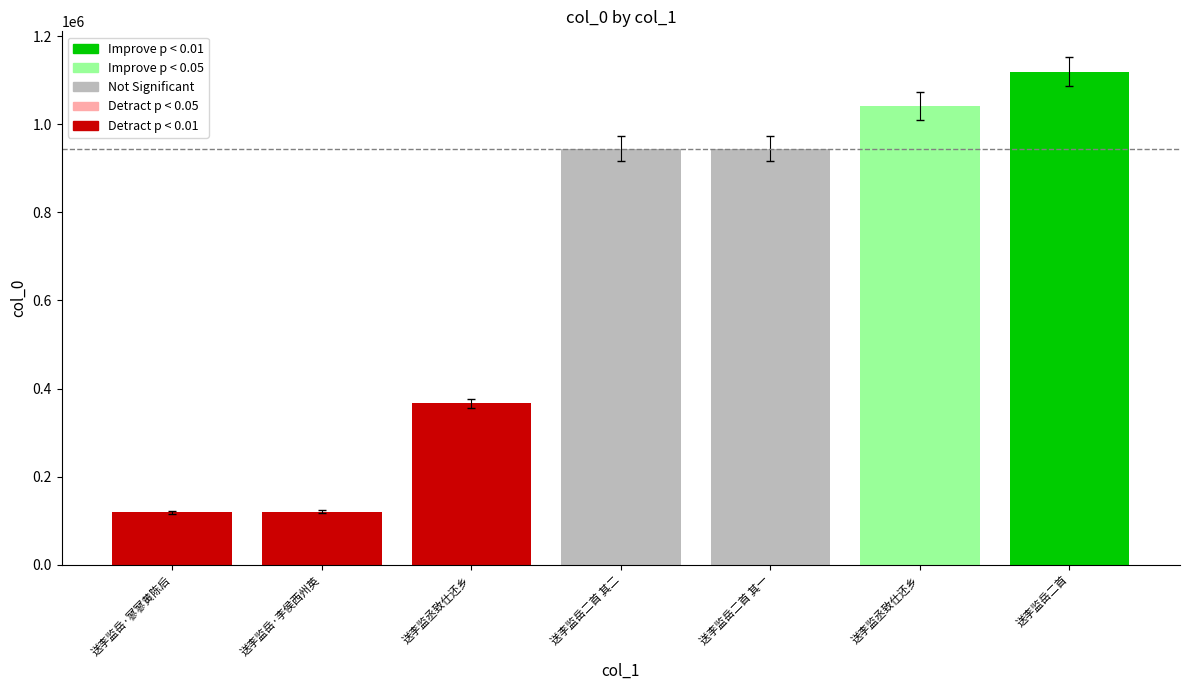

Read the value at 送李监岳二首 其二.

944026